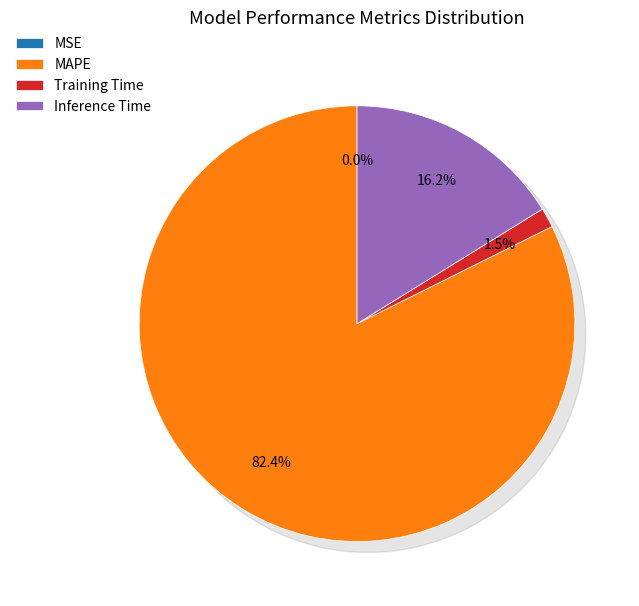

What is the largest slice in the pie chart?

MAPE